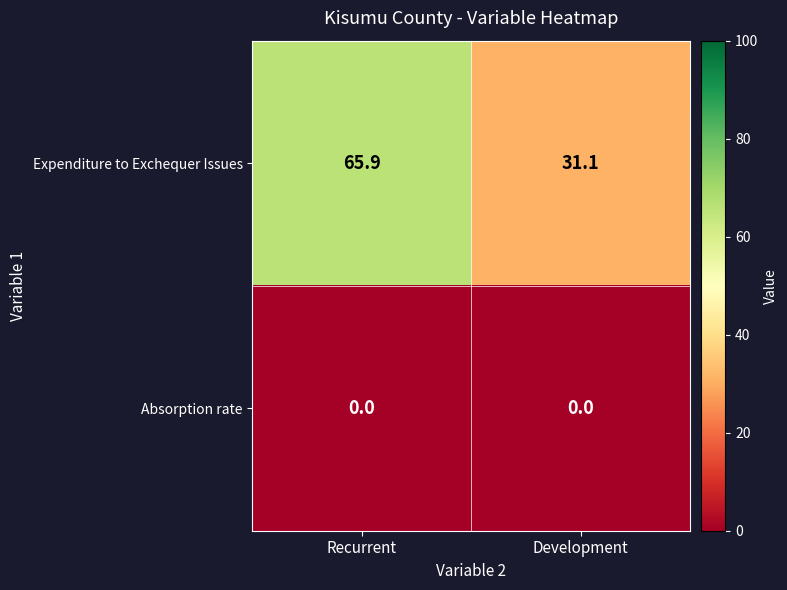

Rank the series by their maximum value, from lowest to highest.

Absorption rate, Expenditure to Exchequer Issues